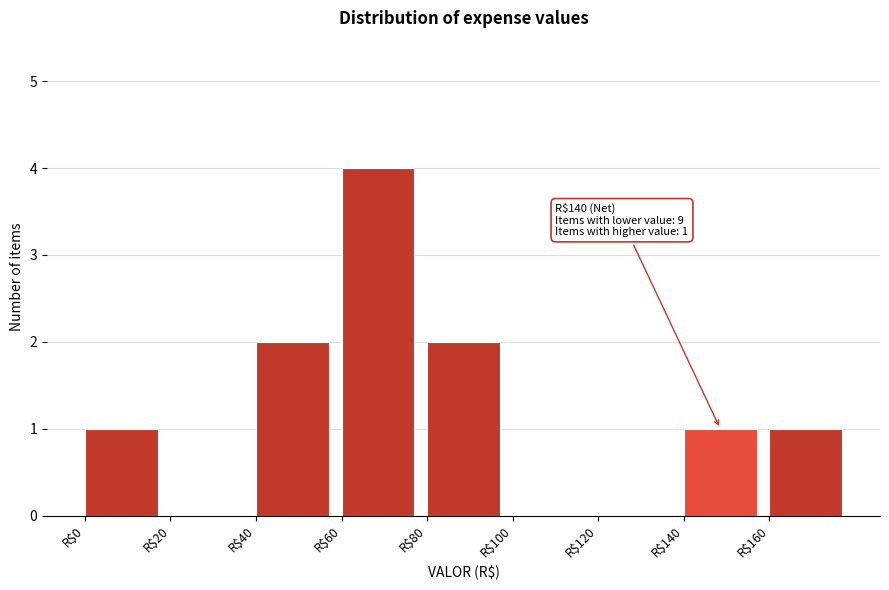

Which range on the x-axis has the tallest bar?

60 to 80